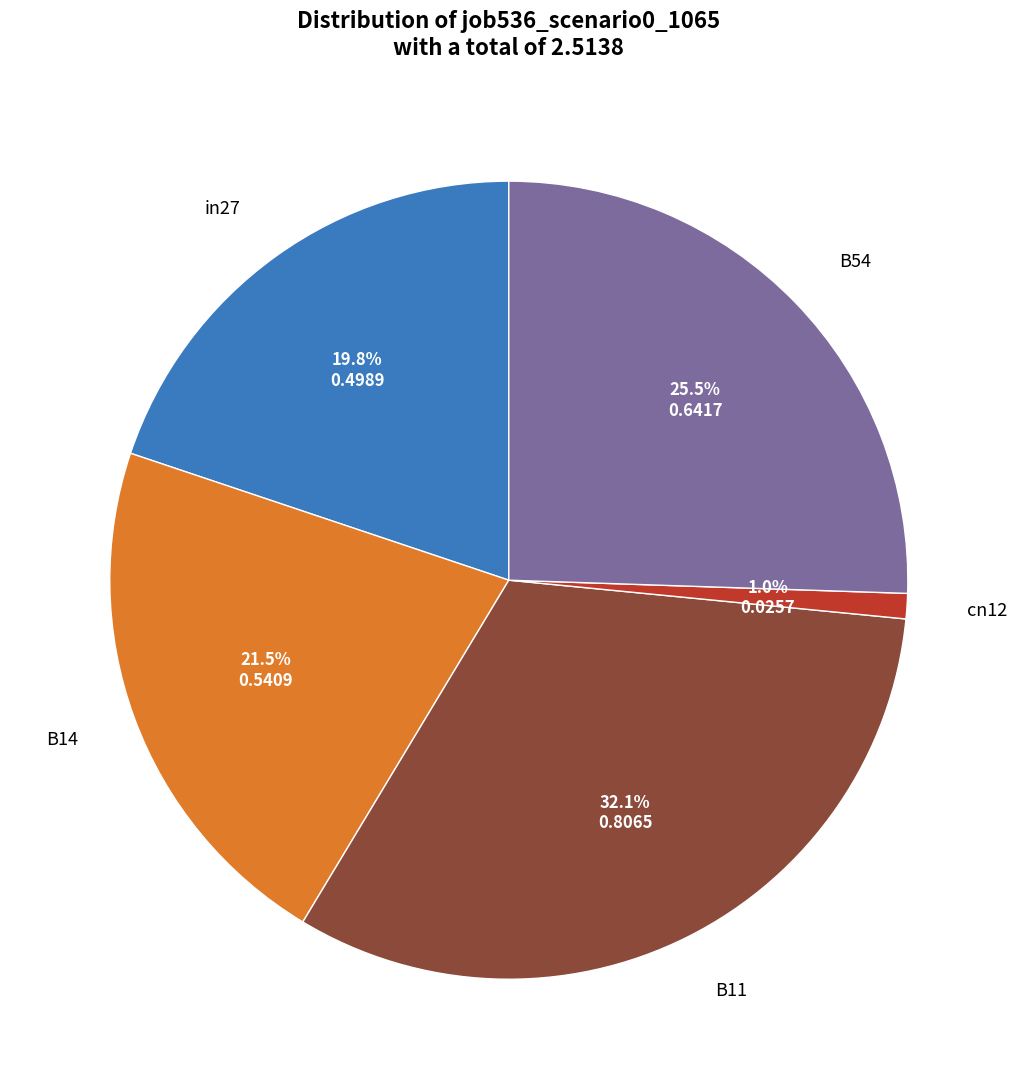

Is B14 the majority of the pie?

No